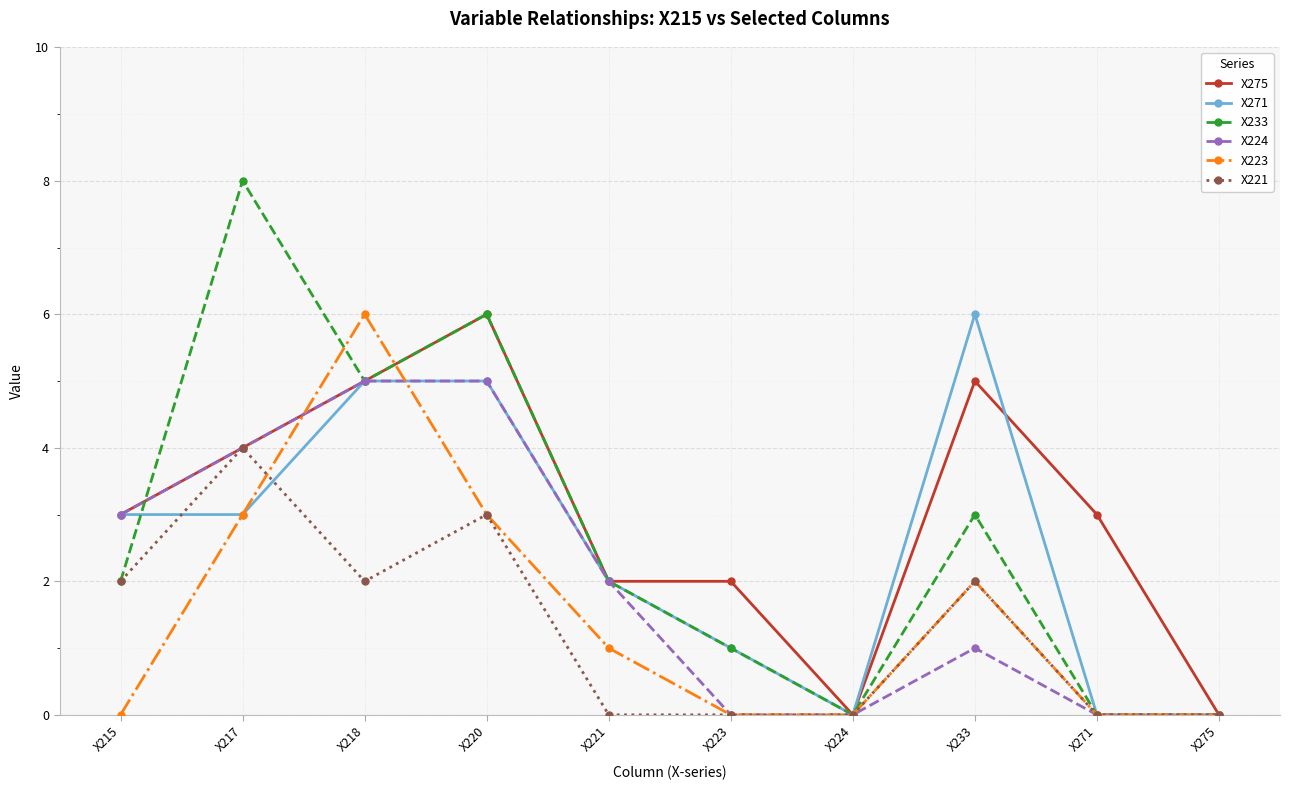

True or false: X233 has more than 1 interior local peaks.

True